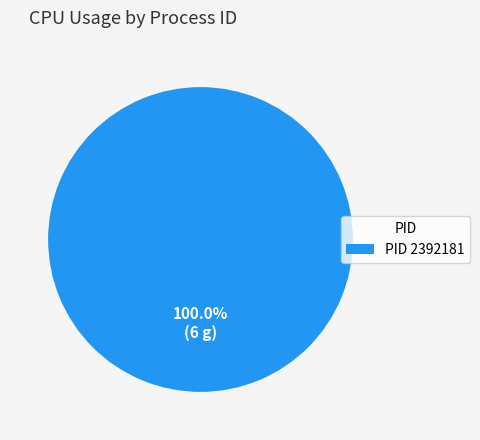

Is there a majority slice in this chart?

Yes